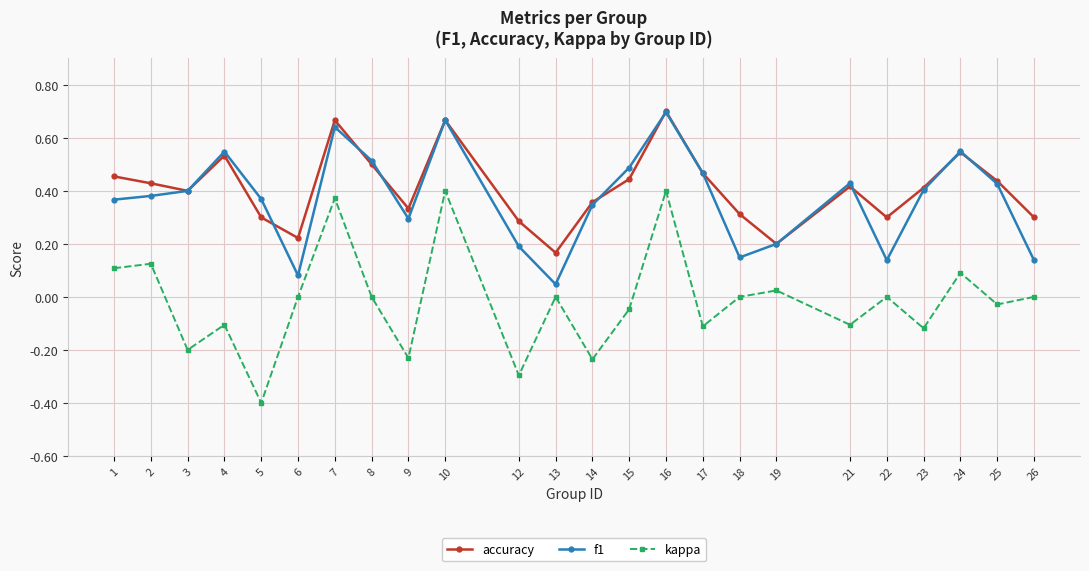

At which category does kappa reach its first local peak?

2